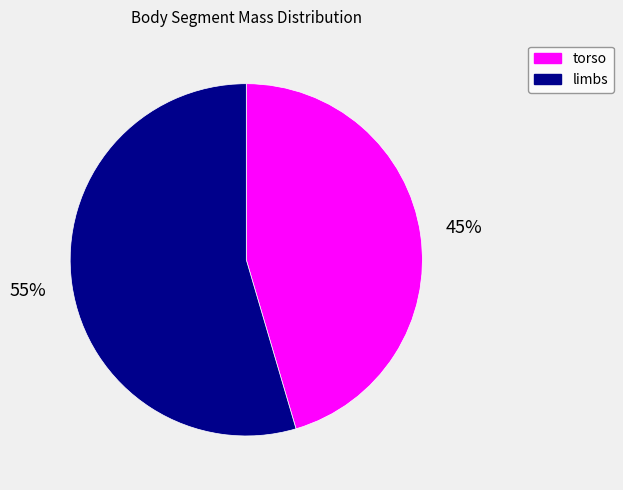

Is it true that limbs is 55% of the pie?

True